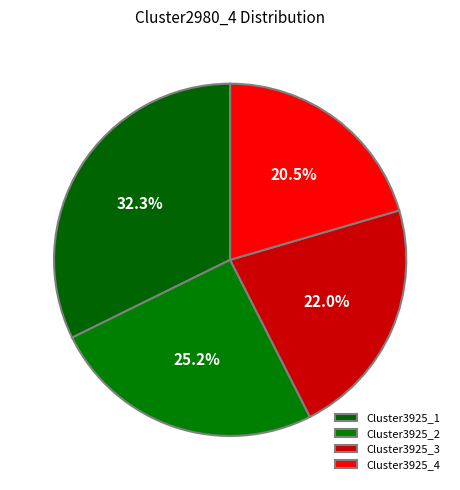

Count the number of slices in the pie.

4